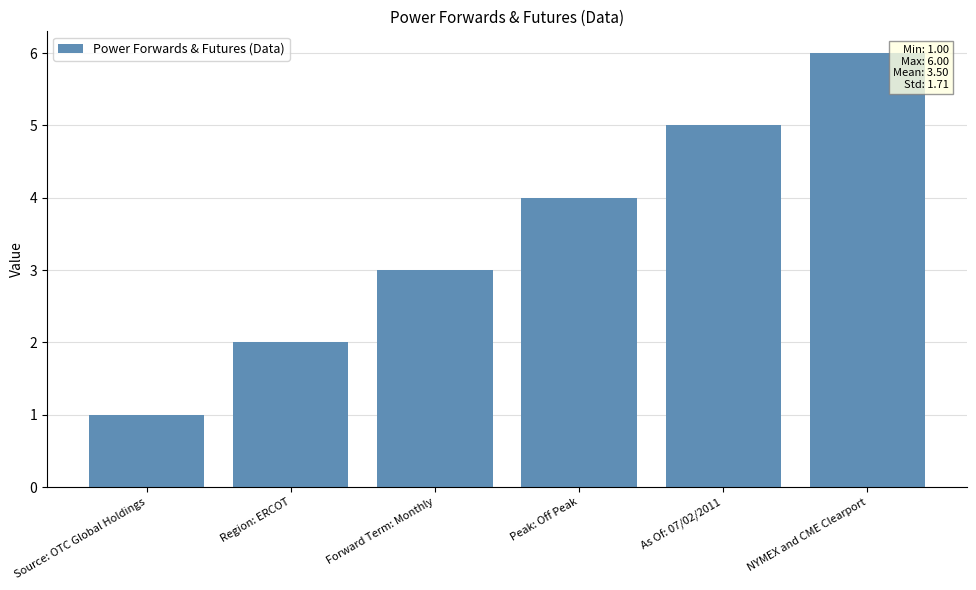

What is the approximate value at NYMEX and CME Clearport?

6